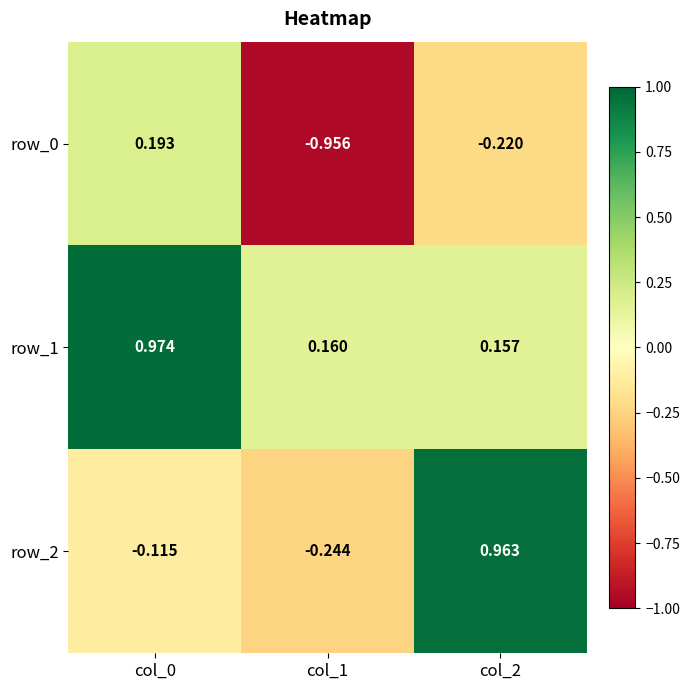

What is the difference between the maximum and minimum values in the row_0 series?

1.1